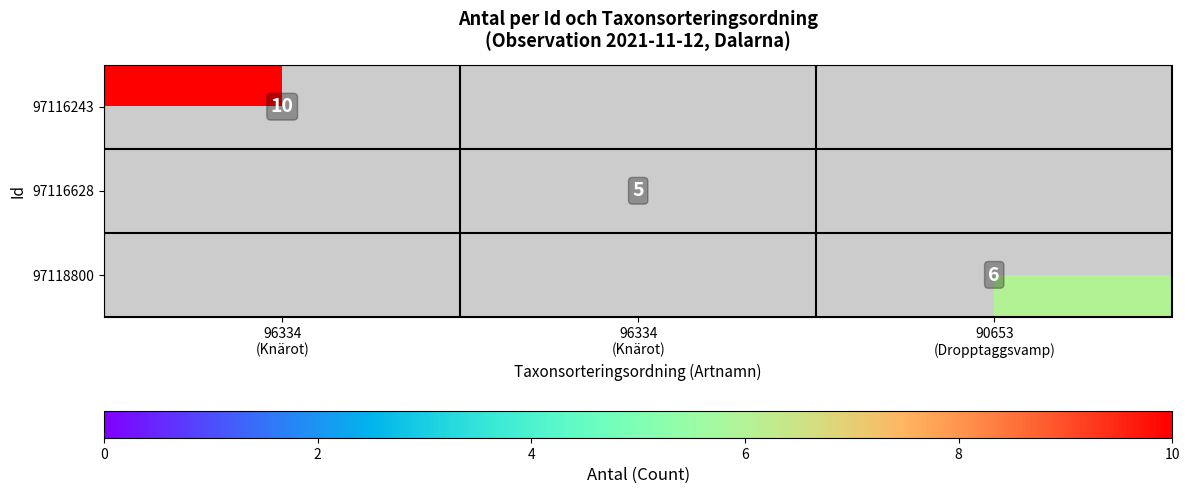

How many values in 97116243 are above zero?

1